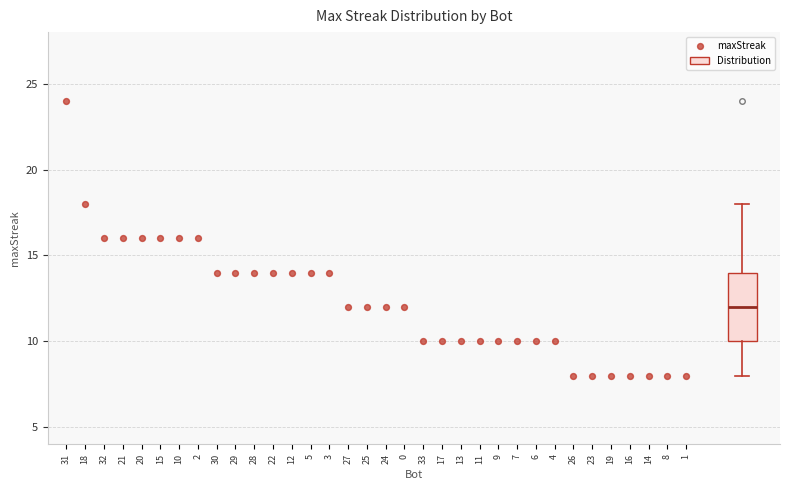

Where does the lower whisker of the box end on the y-axis? The values are not printed on the chart, so give them approximately, as read against the axis.

8